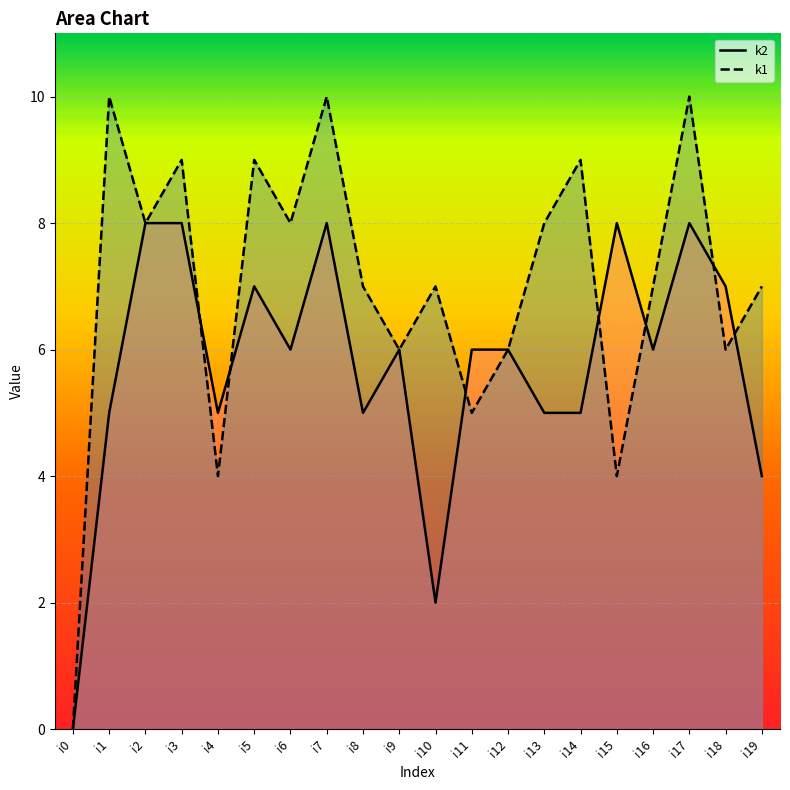

What is the difference between the maximum and minimum values in the k1 line series?

10